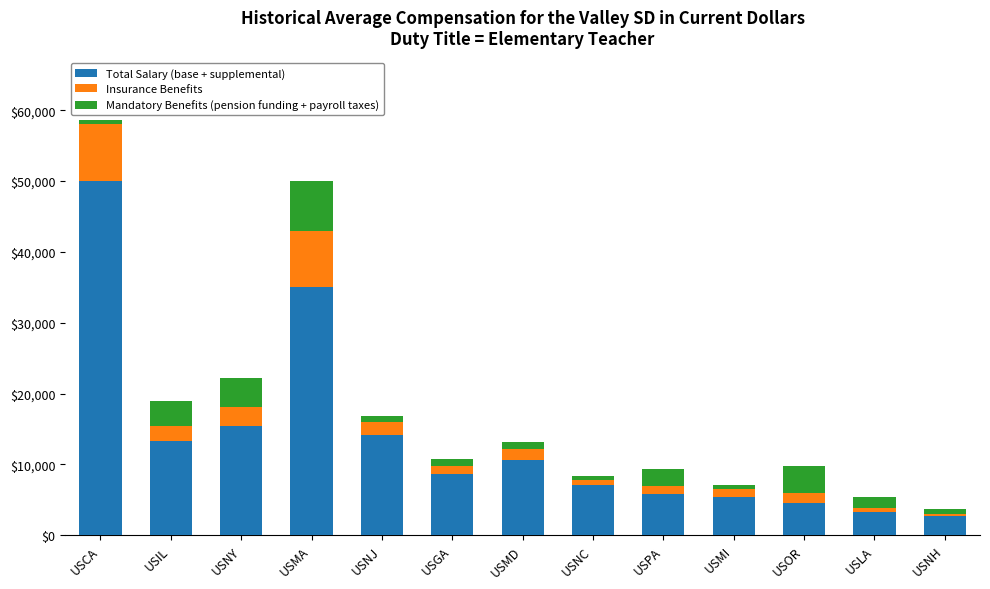

At which category is the sum across all series the highest?

USCA